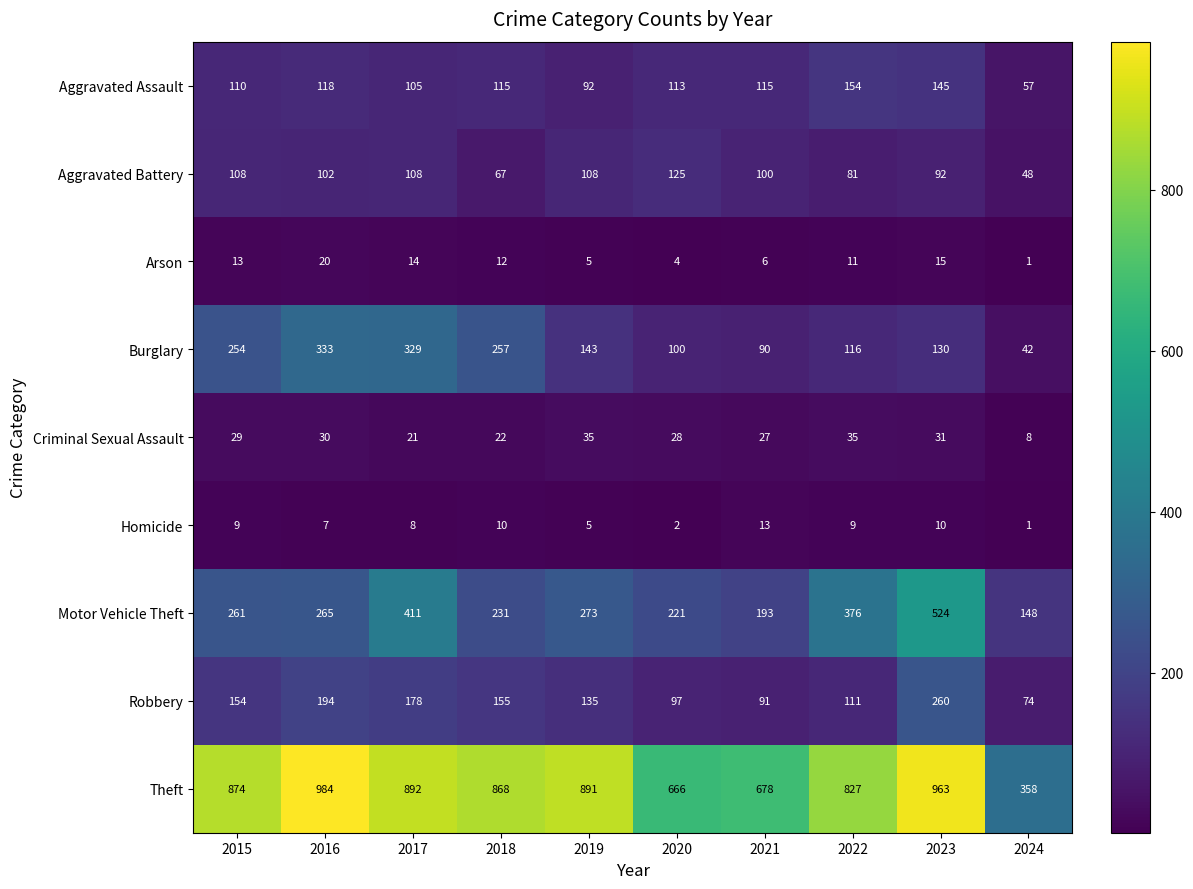

Rank the series by their maximum value, from lowest to highest.

Homicide, Arson, Criminal Sexual Assault, Aggravated Battery, Aggravated Assault, Robbery, Burglary, Motor Vehicle Theft, Theft